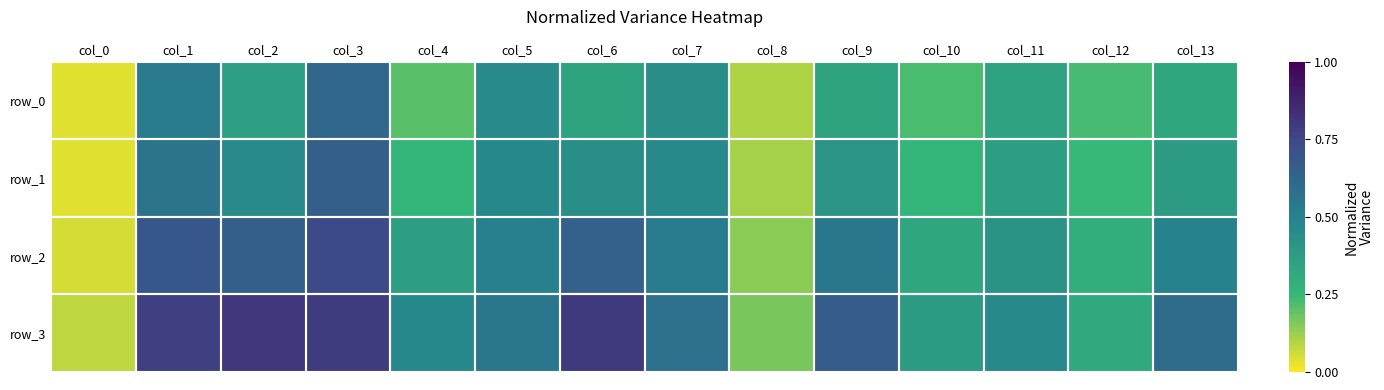

Rank the series by their maximum value, from highest to lowest.

row_3, row_2, row_1, row_0